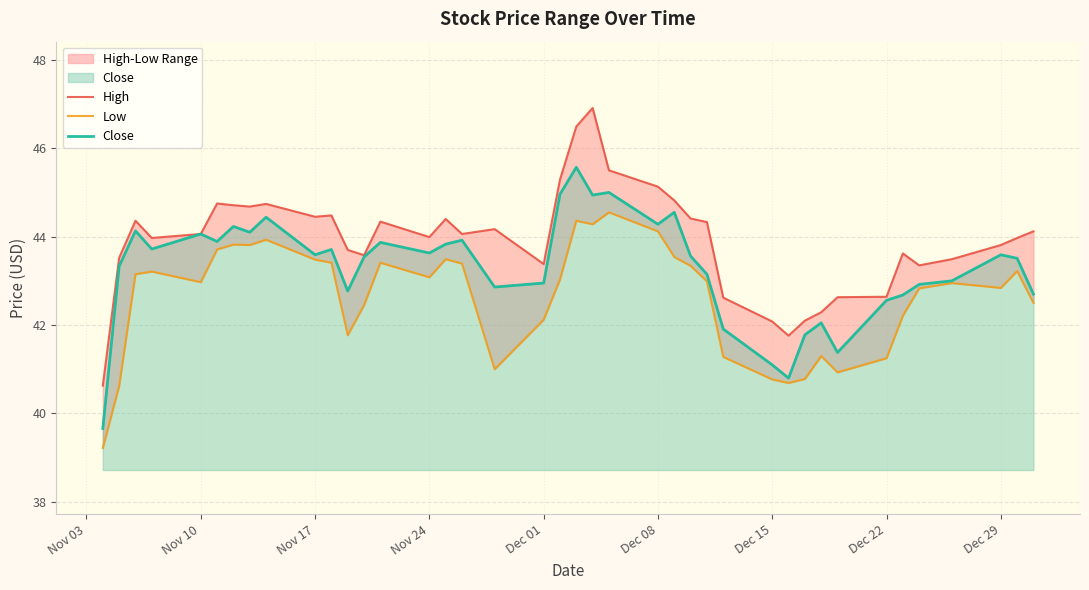

True or false: High has more than 1 interior local peaks.

True